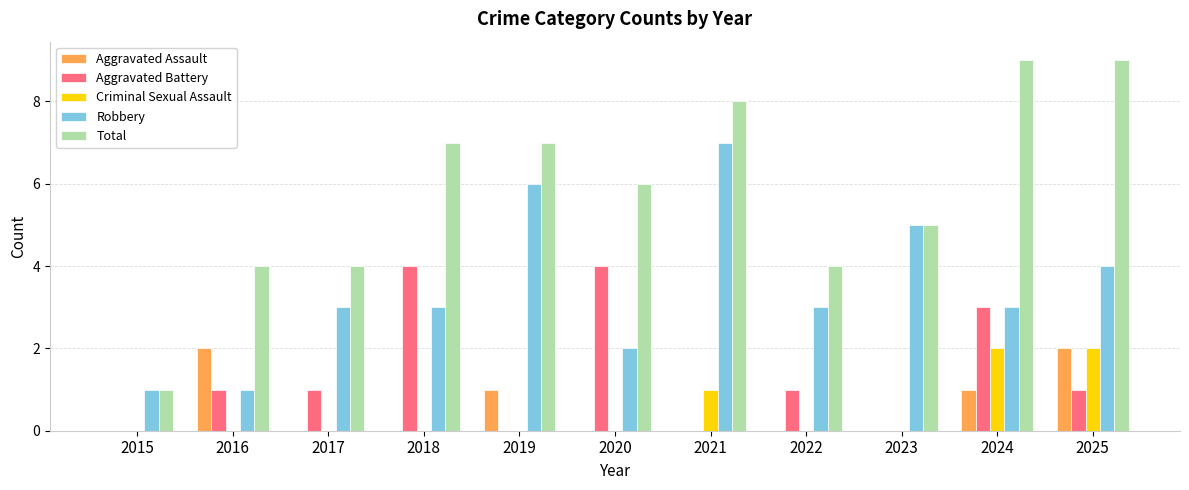

What is the total value across all series at 2017?

8